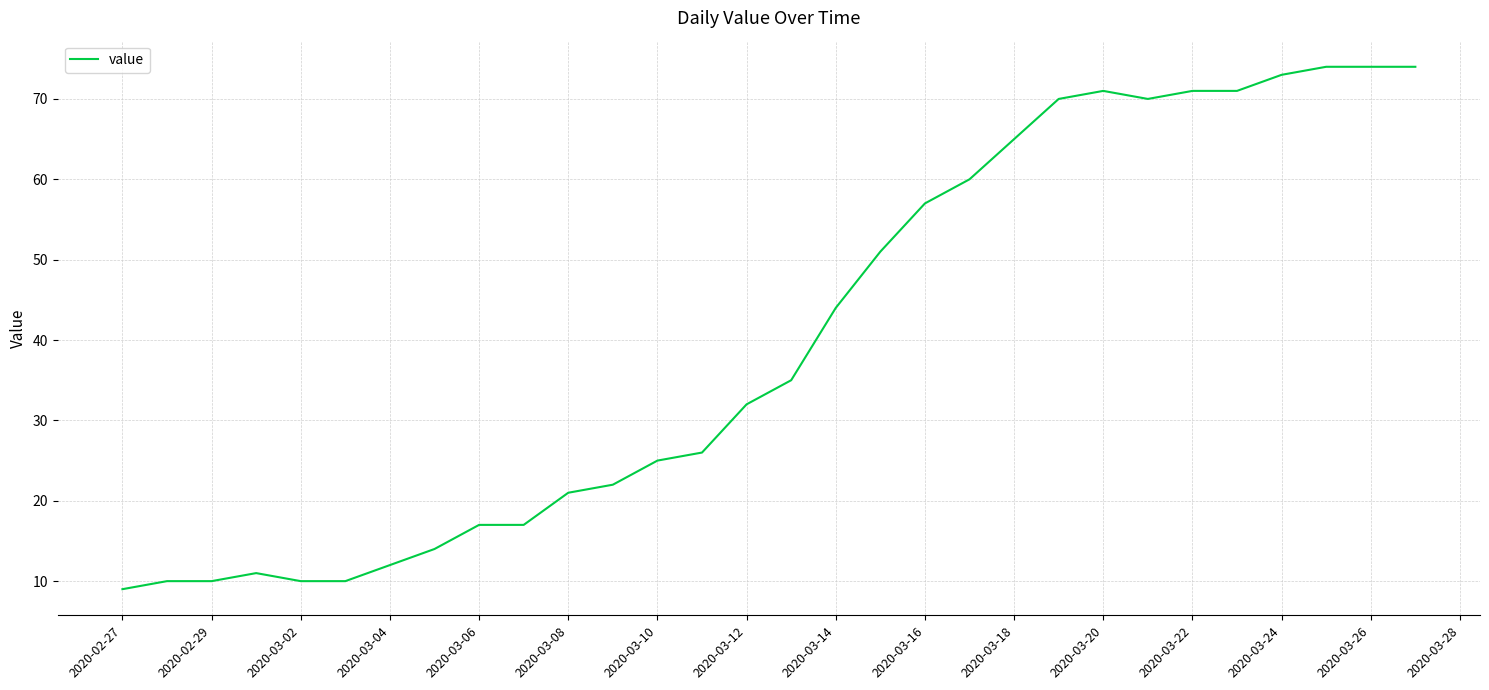

What is the greatest value displayed?

74